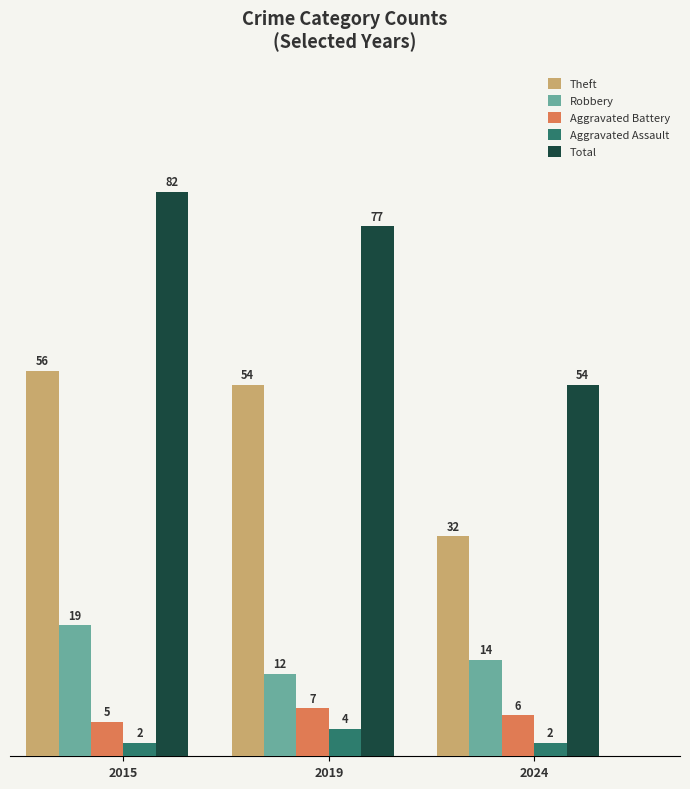

Rank the series at 2015 from lowest to highest value.

Aggravated Assault, Aggravated Battery, Robbery, Theft, Total